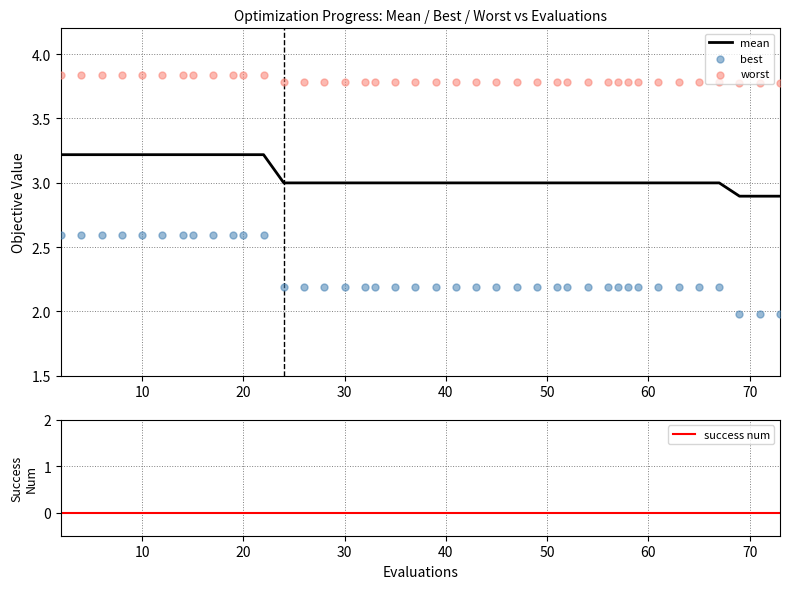

What are all the series names shown in the legend?

mean, best, worst, success num